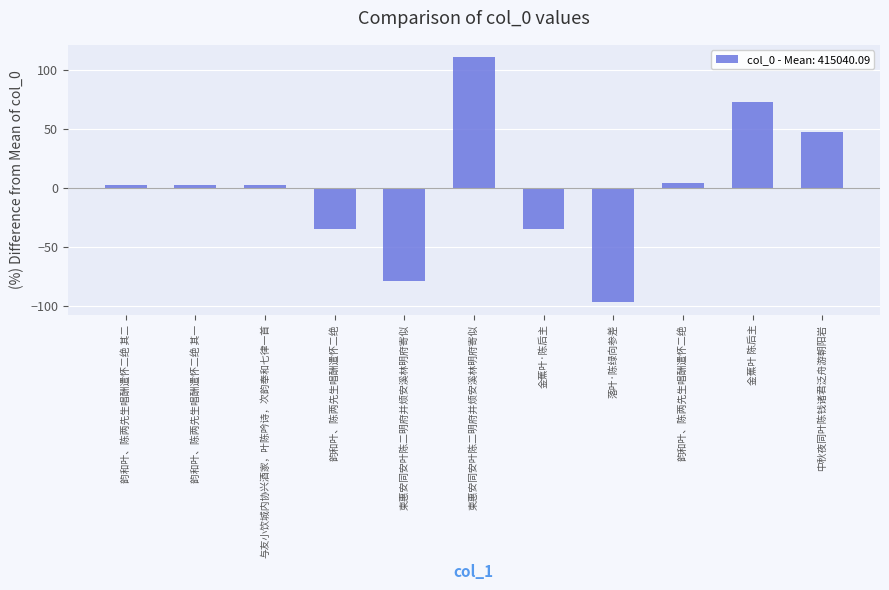

What is the change in value from 与友小饮城内协兴酒家，叶陈吟诗，次韵奉和七律一首 to 韵和叶、陈两先生唱酬遣怀二绝?

-37.0